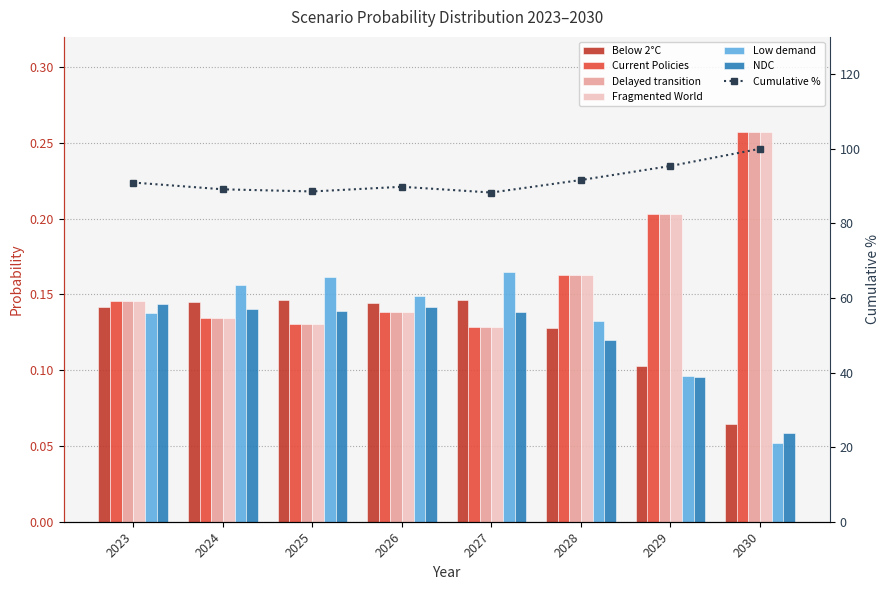

Reading right to left, list all the values displayed in this chart.

Below 2°C: 0.1	0.1	0.1	0.1	0.1	0.1	0.1	0.1
Current Policies: 0.3	0.2	0.2	0.1	0.1	0.1	0.1	0.1
Delayed transition: 0.3	0.2	0.2	0.1	0.1	0.1	0.1	0.1
Fragmented World: 0.3	0.2	0.2	0.1	0.1	0.1	0.1	0.1
Low demand: 0.1	0.1	0.1	0.2	0.1	0.2	0.2	0.1
NDC: 0.1	0.1	0.1	0.1	0.1	0.1	0.1	0.1